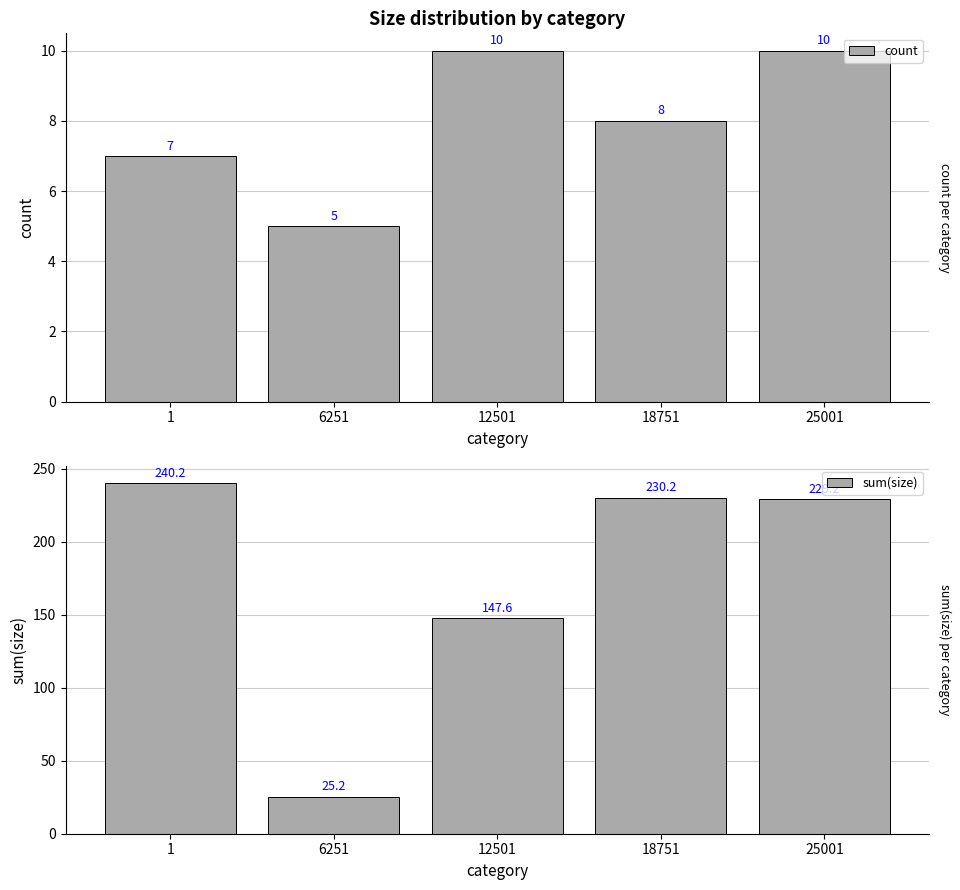

What is the difference between the maximum and minimum values in the sum(size) series?

215.0